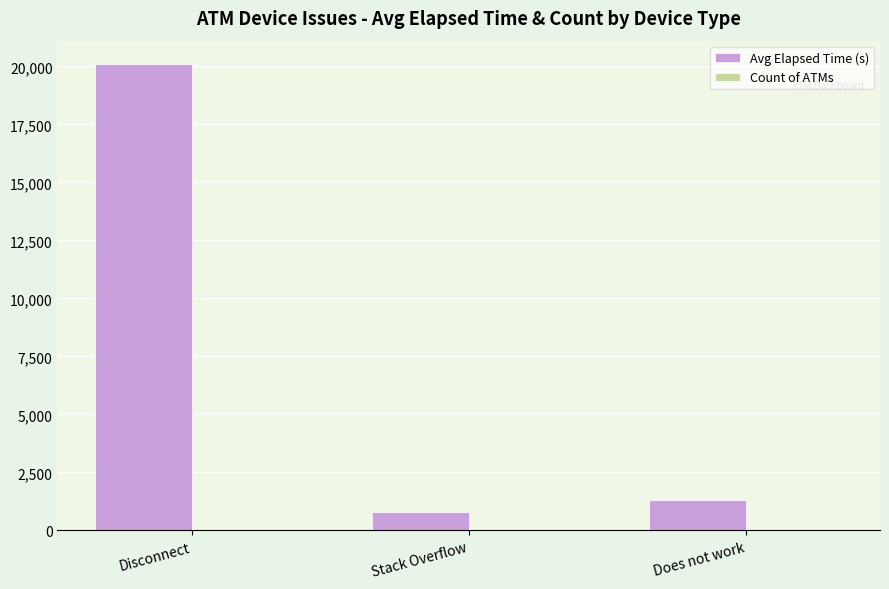

Which series has the largest total across all categories?

Avg Elapsed Time (s)